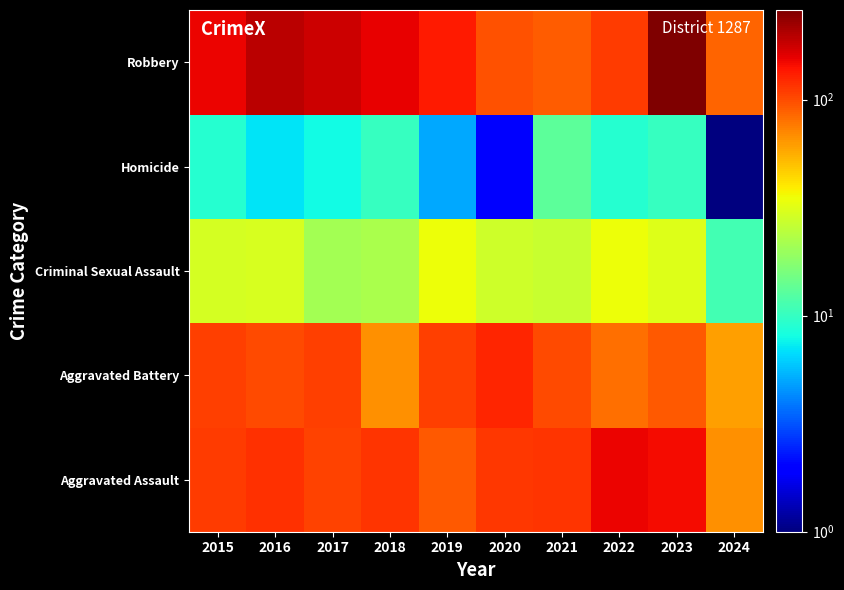

How many series are shown in this chart?

5